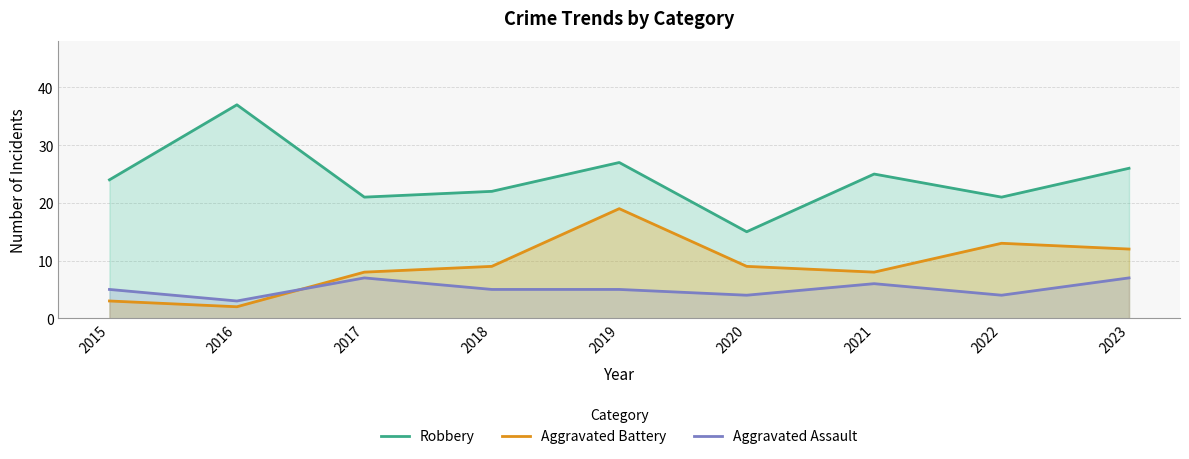

Which series has the widest spread of values?

Robbery